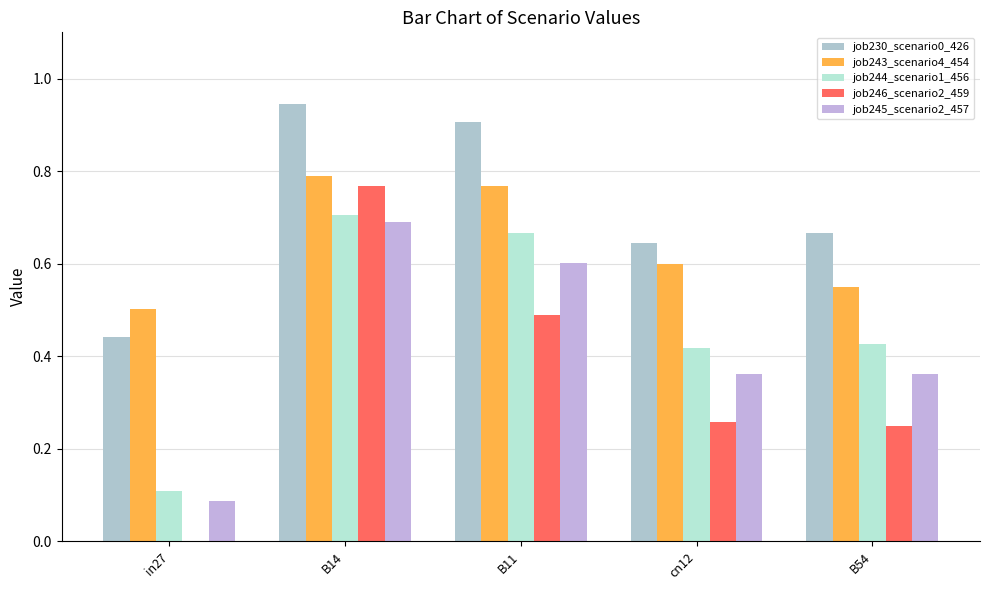

How many values in job246_scenario2_459 are above zero?

4